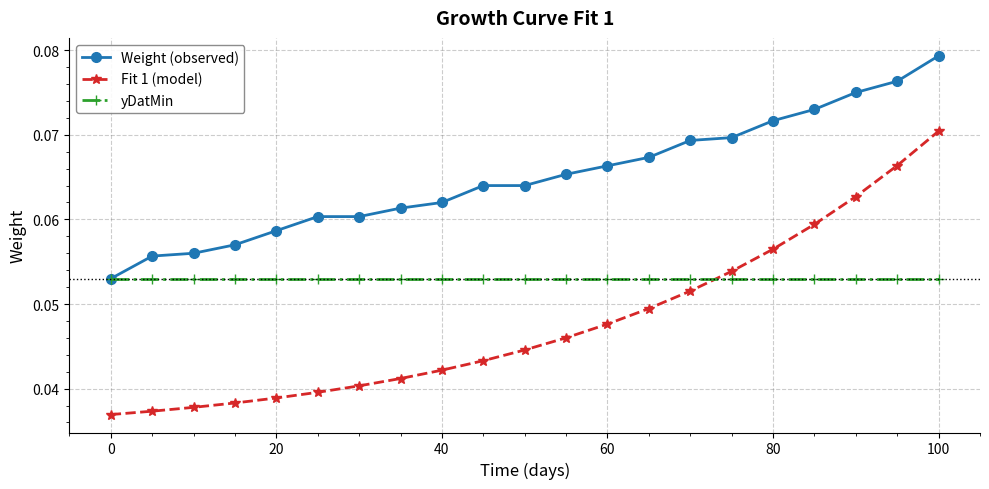

What are all the series names shown in the legend?

Weight (observed), Fit 1 (model), yDatMin